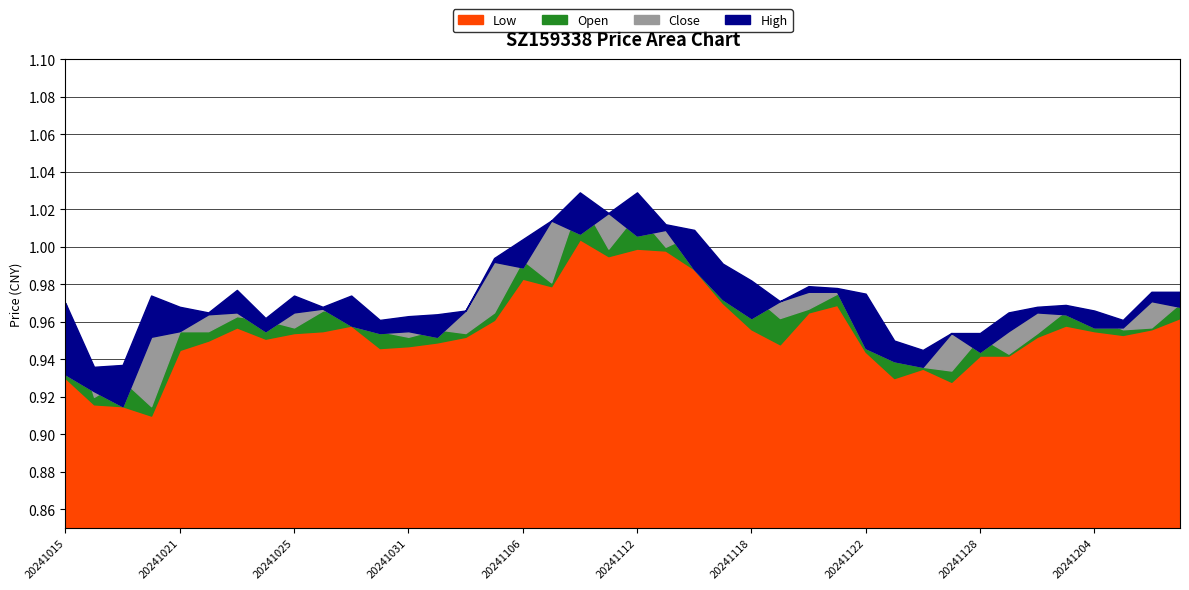

Reading right to left, transcribe all the data shown in this chart.

Low: 1.0	1.0	1.0	1.0	1.0	1.0	0.9	0.9	0.9	0.9	0.9	0.9	1.0	1.0	0.9	1.0	1.0	1.0	1.0	1.0	1.0	1.0	1.0	1.0	1.0	1.0	0.9	0.9	0.9	1.0	1.0	1.0	1.0	1.0	0.9	0.9	0.9	0.9	0.9	0.9
Open: 1.0	1.0	1.0	1.0	1.0	1.0	0.9	1.0	0.9	0.9	0.9	1.0	1.0	1.0	1.0	1.0	1.0	1.0	1.0	1.0	1.0	1.0	1.0	1.0	1.0	1.0	1.0	1.0	1.0	1.0	1.0	1.0	1.0	1.0	1.0	1.0	0.9	0.9	0.9	1.0
Close: 1.0	1.0	1.0	1.0	1.0	1.0	1.0	0.9	1.0	0.9	0.9	0.9	1.0	1.0	1.0	1.0	1.0	1.0	1.0	1.0	1.0	1.0	1.0	1.0	1.0	1.0	1.0	1.0	1.0	1.0	1.0	1.0	1.0	1.0	1.0	1.0	1.0	0.9	0.9	0.9
High: 1.0	1.0	1.0	1.0	1.0	1.0	1.0	1.0	1.0	0.9	0.9	1.0	1.0	1.0	1.0	1.0	1.0	1.0	1.0	1.0	1.0	1.0	1.0	1.0	1.0	1.0	1.0	1.0	1.0	1.0	1.0	1.0	1.0	1.0	1.0	1.0	1.0	0.9	0.9	1.0